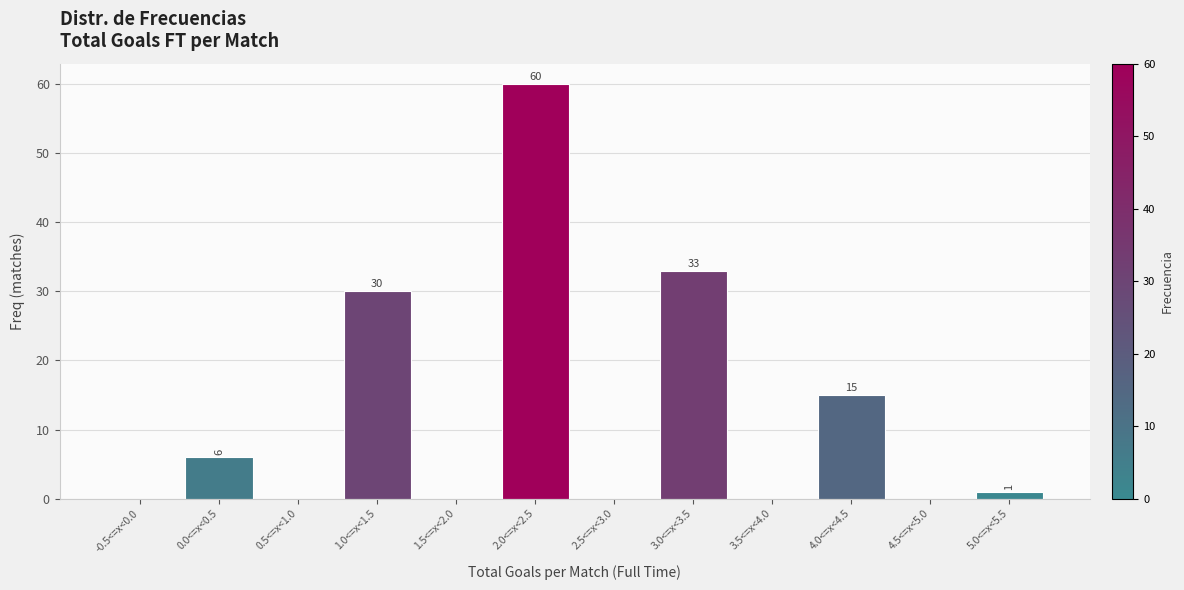

Reading right to left, extract all data points from this chart.

5.0<=x<5.5=1	4.5<=x<5.0=0	4.0<=x<4.5=15	3.5<=x<4.0=0	3.0<=x<3.5=33	2.5<=x<3.0=0	2.0<=x<2.5=60	1.5<=x<2.0=0	1.0<=x<1.5=30	0.5<=x<1.0=0	0.0<=x<0.5=6	-0.5<=x<0.0=0